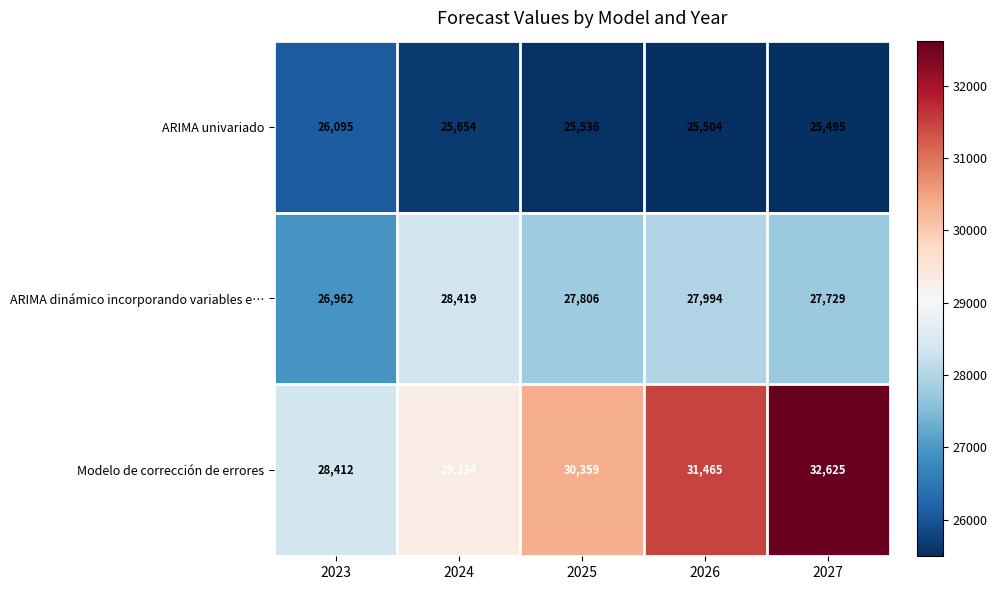

Reading left to right, what are all the values shown in this chart?

ARIMA univariado: 2023=26095	2024=25654	2025=25536	2026=25504	2027=25495
ARIMA dinámico incorporando variables e…: 2023=26962	2024=28419	2025=27806	2026=27994	2027=27729
Modelo de corrección de errores: 2023=28412	2024=29334	2025=30359	2026=31465	2027=32625